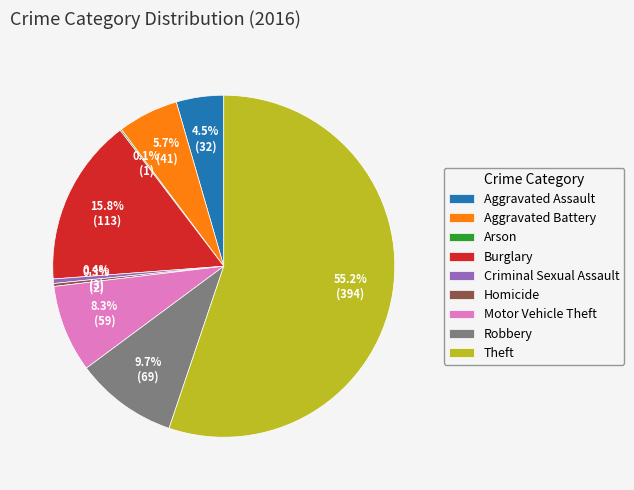

What is the majority slice?

Theft